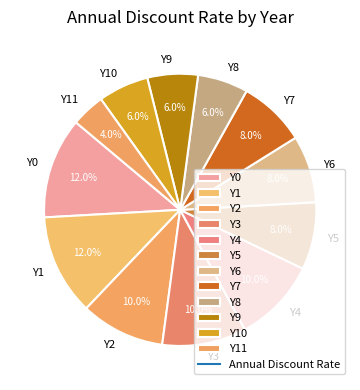

What percentage is the Y7 slice, to the nearest percent?

8%